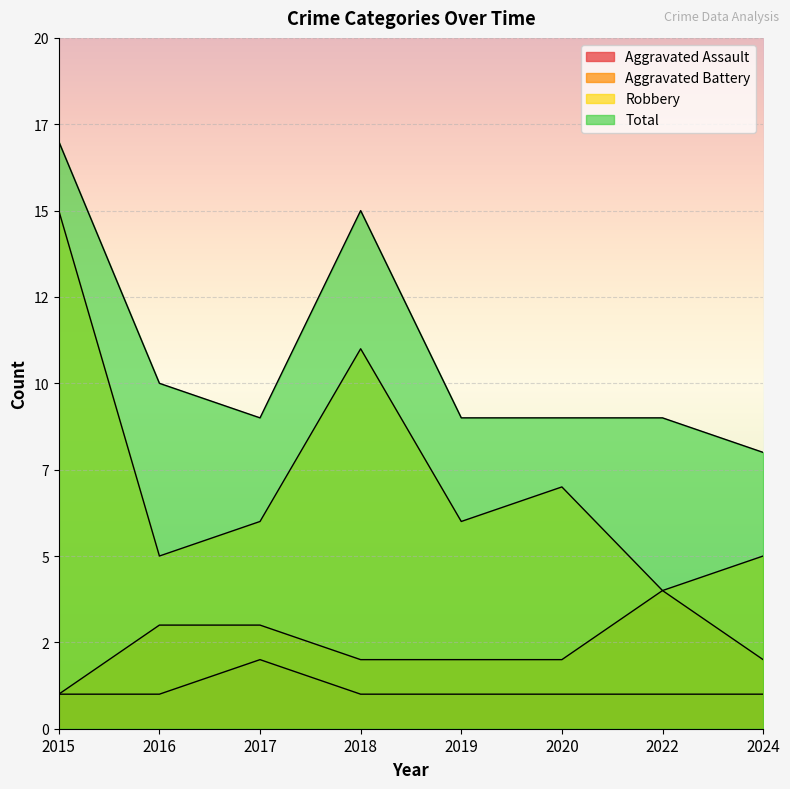

What is the difference between the Total values at 2024 and 2022?

1